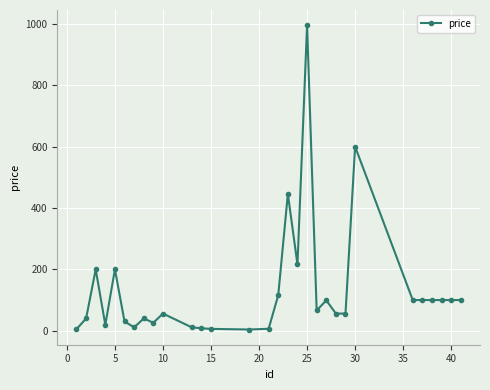

What is the value of the 14th point from the left?

4.0